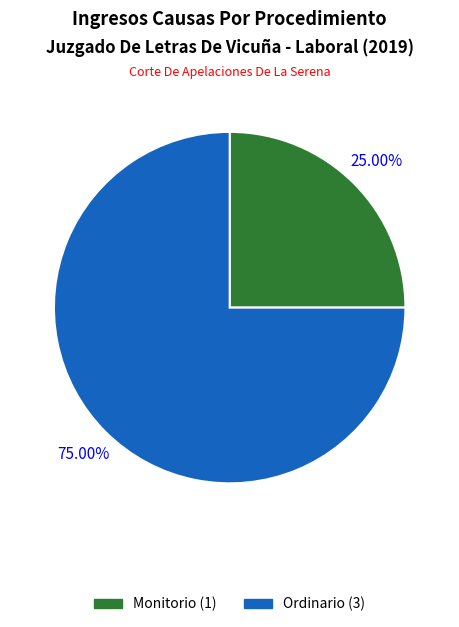

What percentage is the Ordinario slice, to the nearest percent?

75%